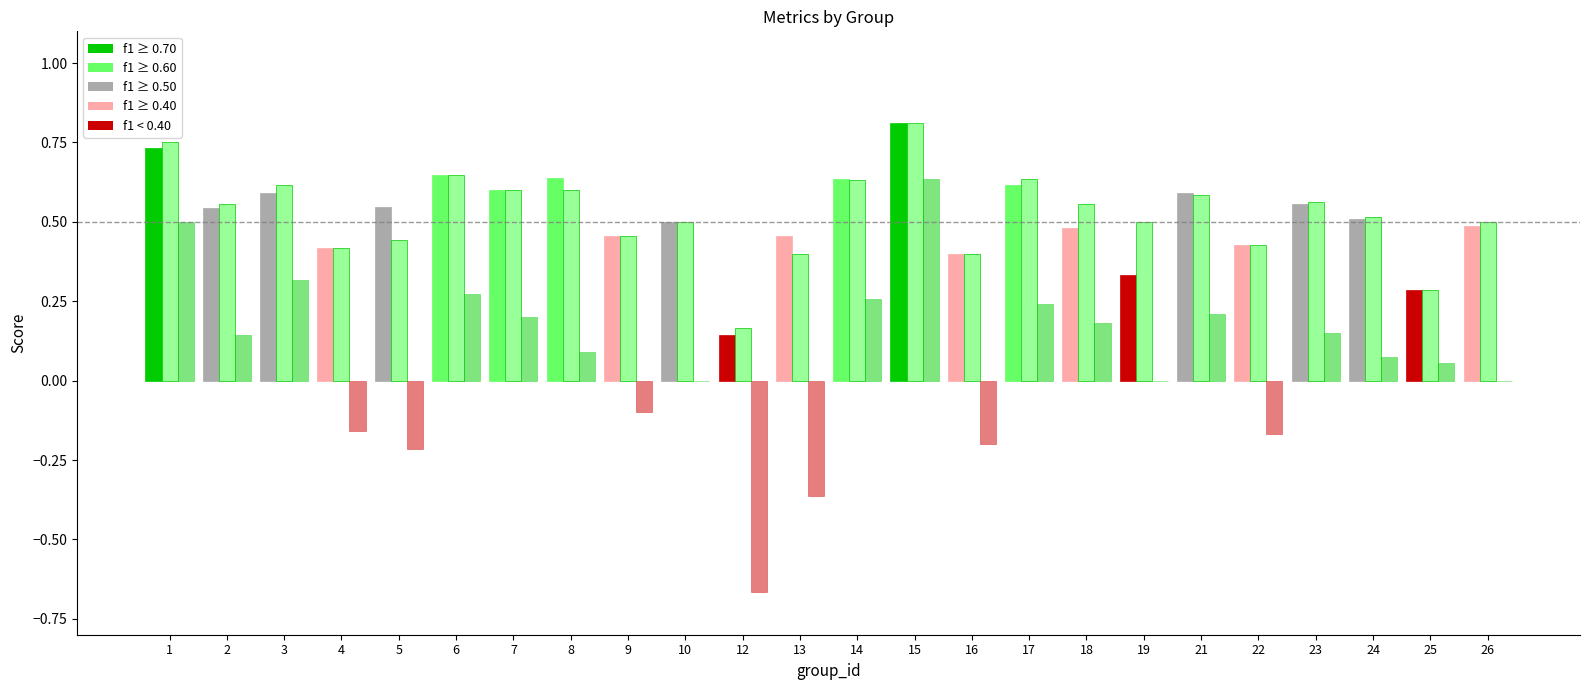

What is the sum of all accuracy values?

12.6